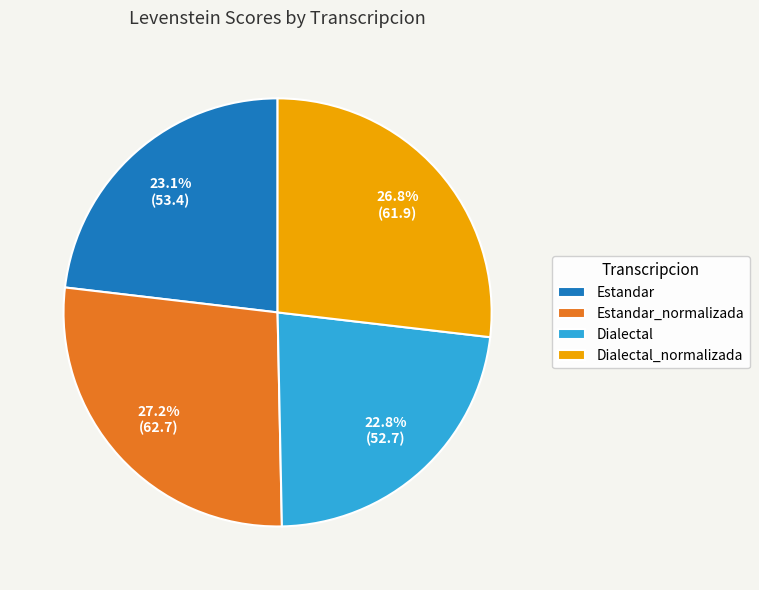

Is Dialectal the majority of the pie?

No